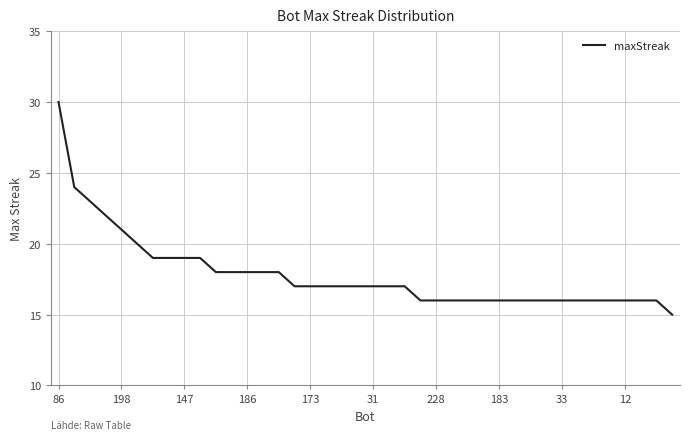

What is the greatest value displayed?

30